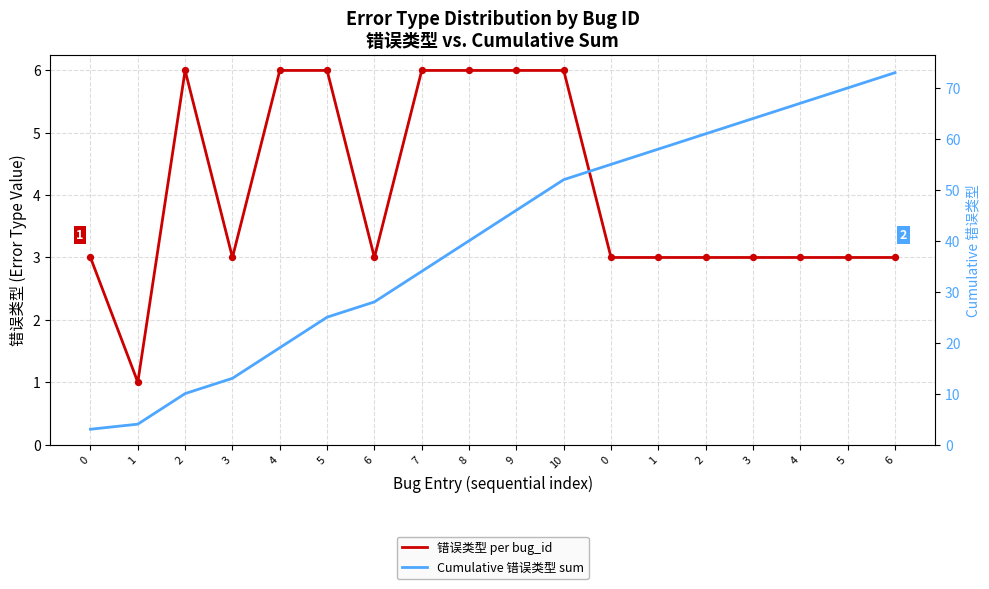

Which series reaches the maximum Y coordinate?

Cumulative 错误类型 sum